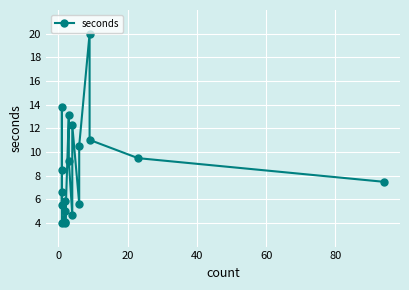

How many data points does each series have?

19